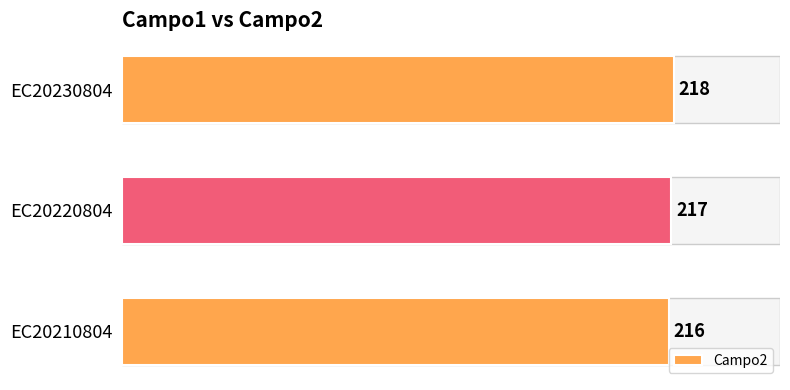

The value at EC20210804 is 93. True or false?

False